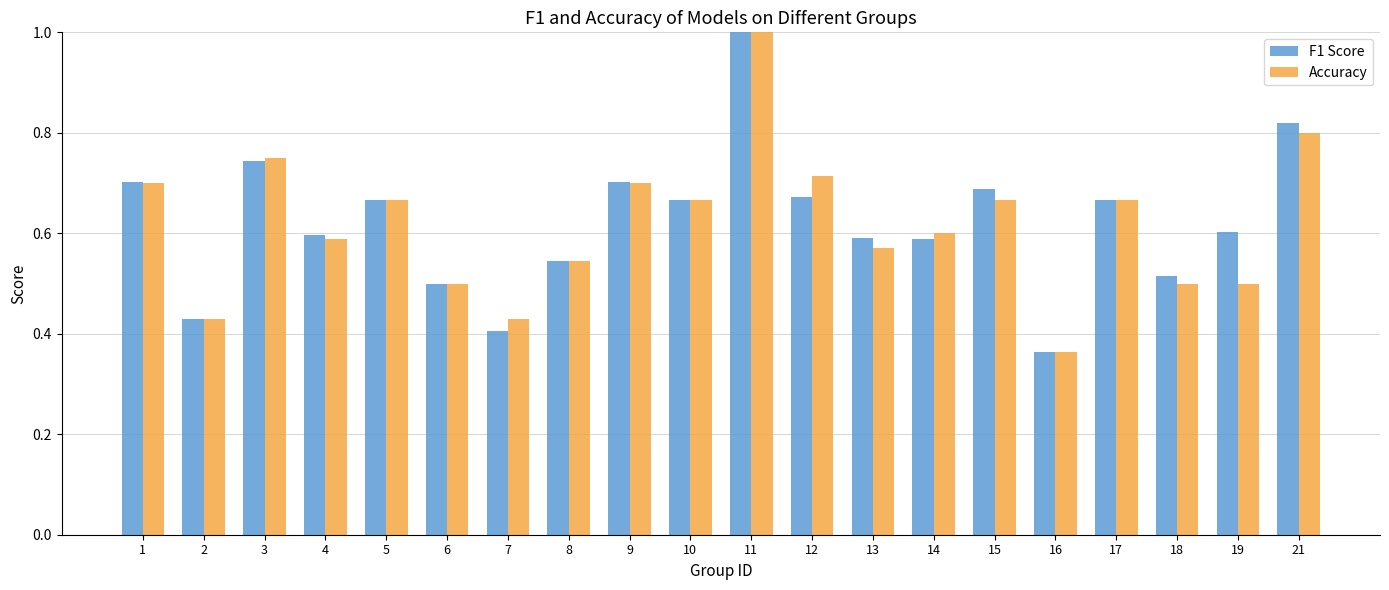

Is it true that F1 Score equals 1.2 at 9?

False